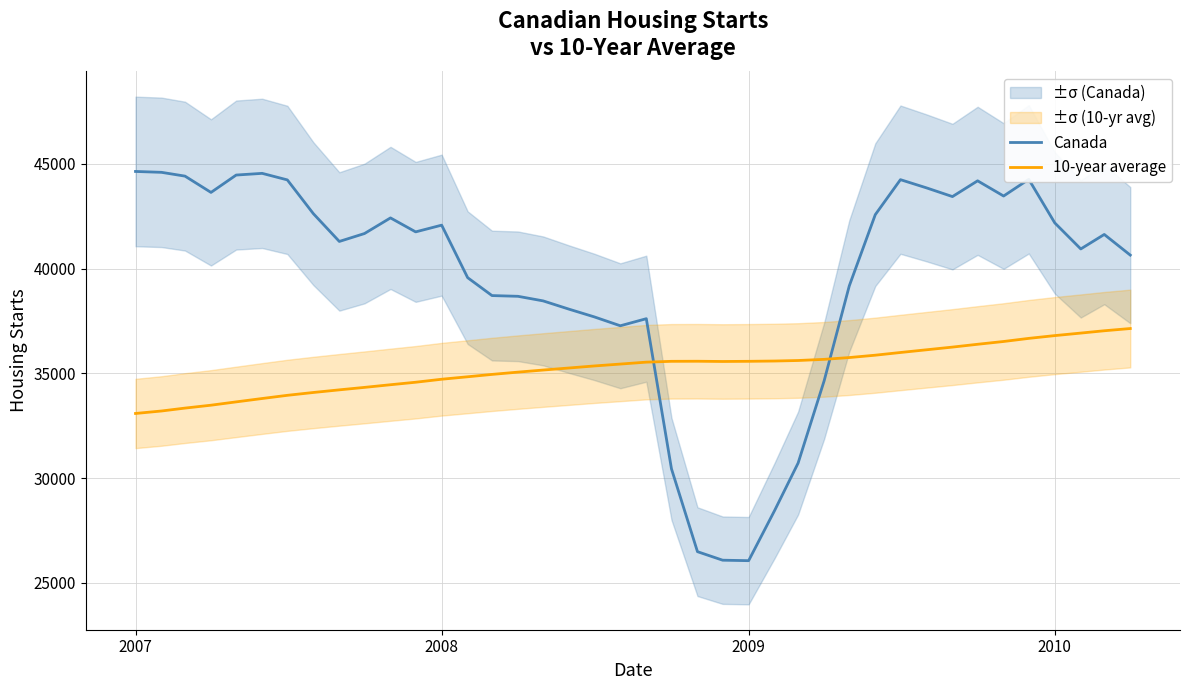

True or false: 10-year average and Canada intersect in this chart.

True